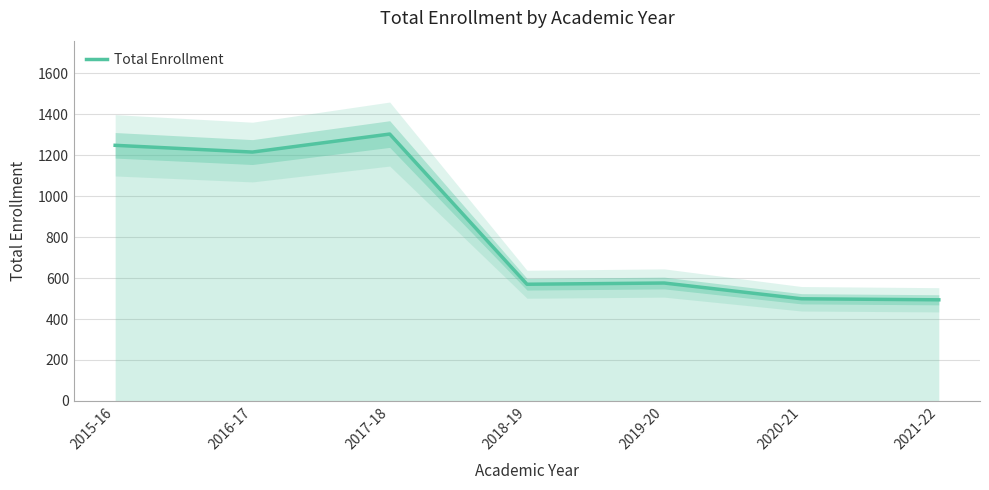

What is the greatest value displayed?

1304